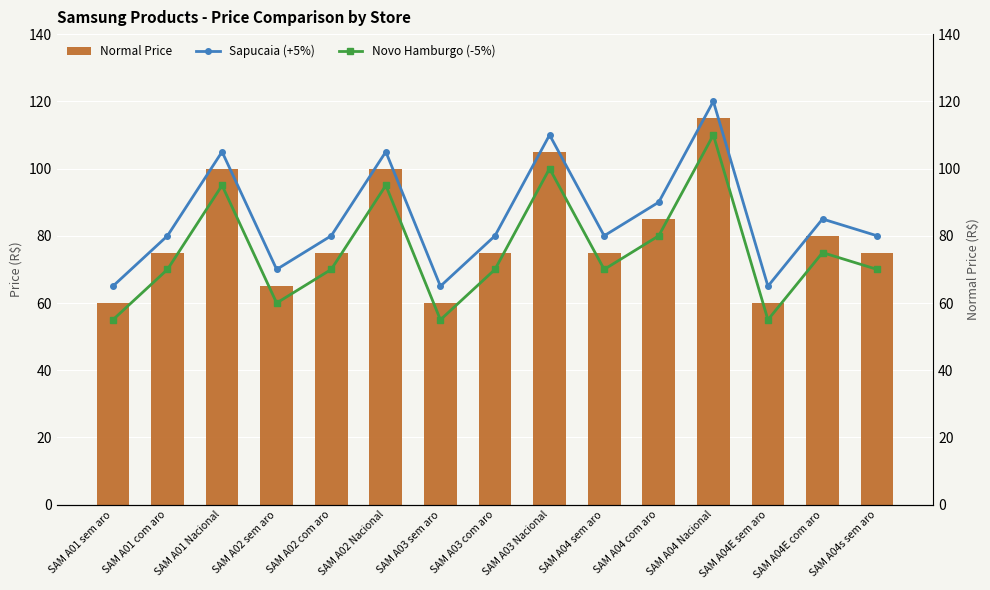

Which series changed the most between SAM A02 com aro and SAM A04E com aro?

Normal Price